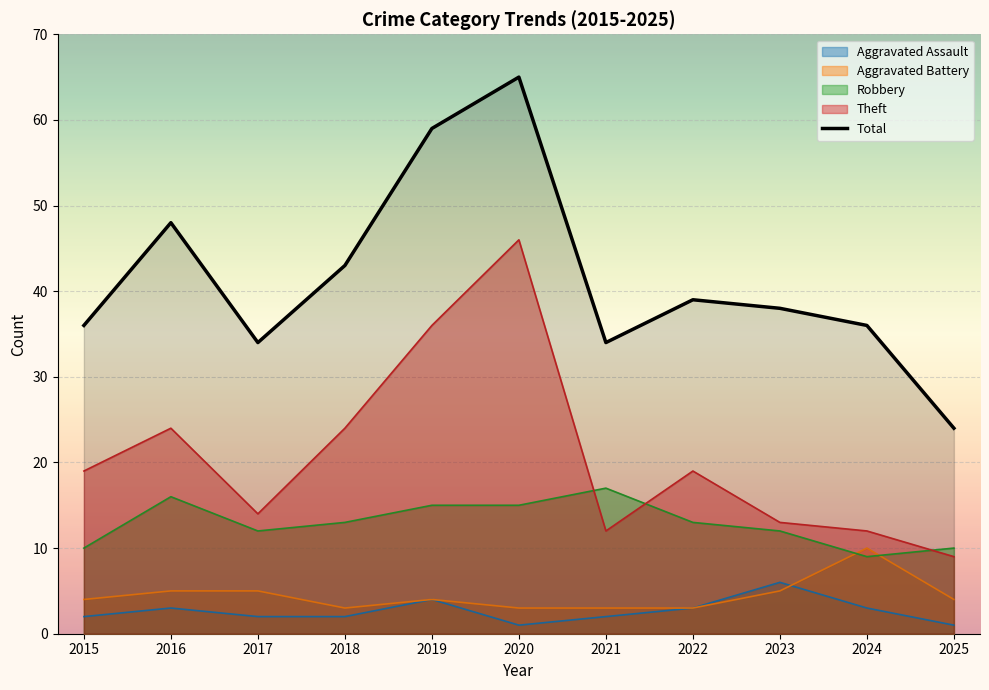

Rank the series by their maximum value, from lowest to highest.

Aggravated Assault, Aggravated Battery, Robbery, Theft, Total